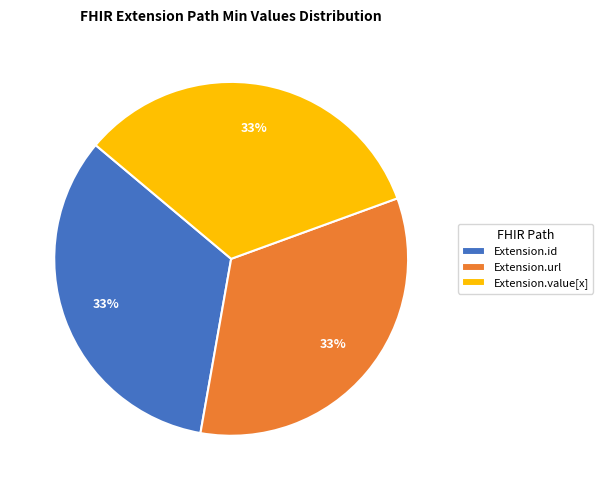

Count the number of slices in the pie.

3